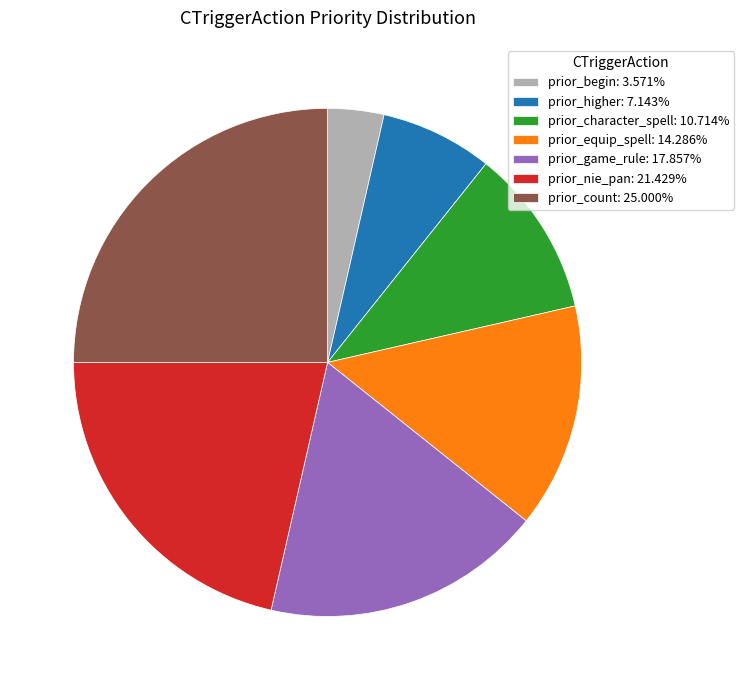

Does any single category account for the majority?

No